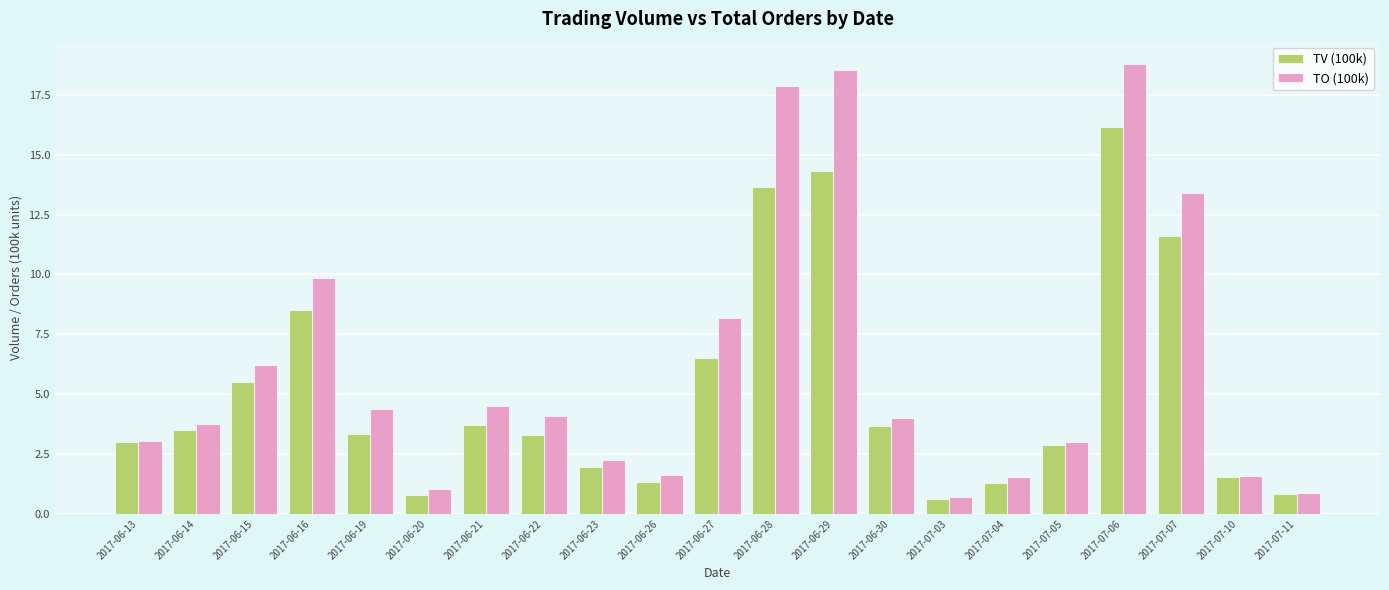

Which series has the widest spread of values?

TO (100k)